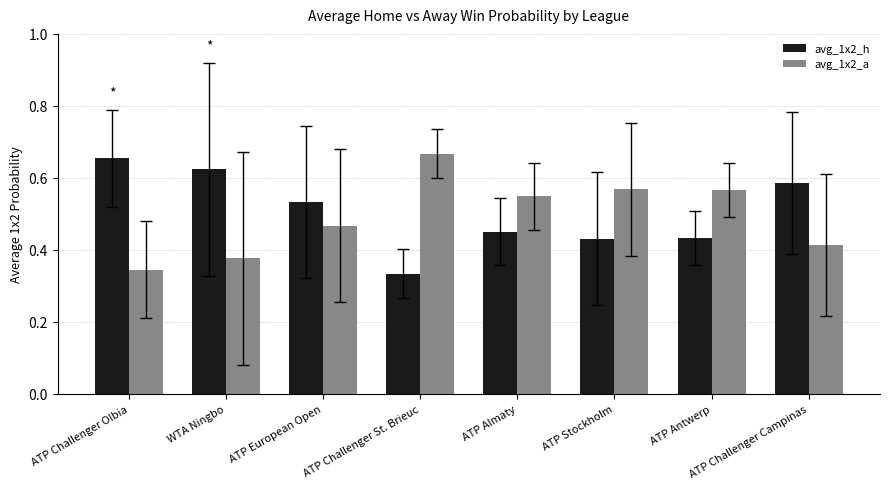

Count the avg_1x2_a values in the range 0 to 1.

8